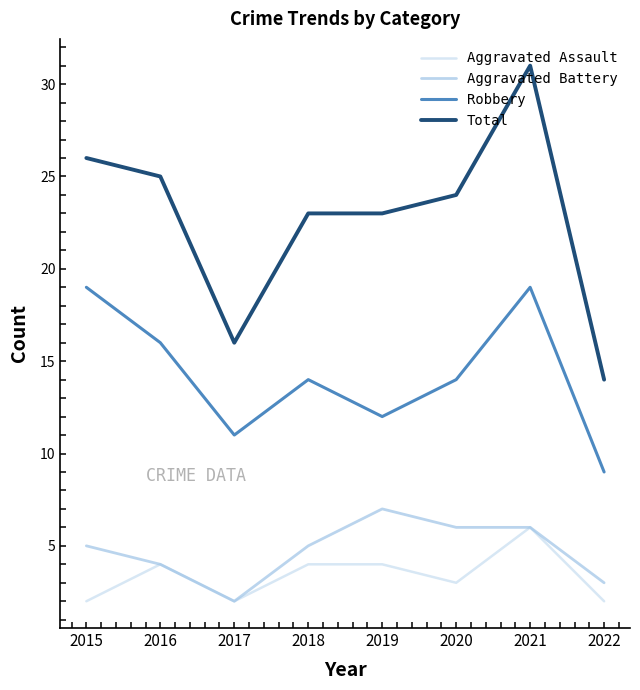

The value of Total at 2019 is 23. True or false?

True